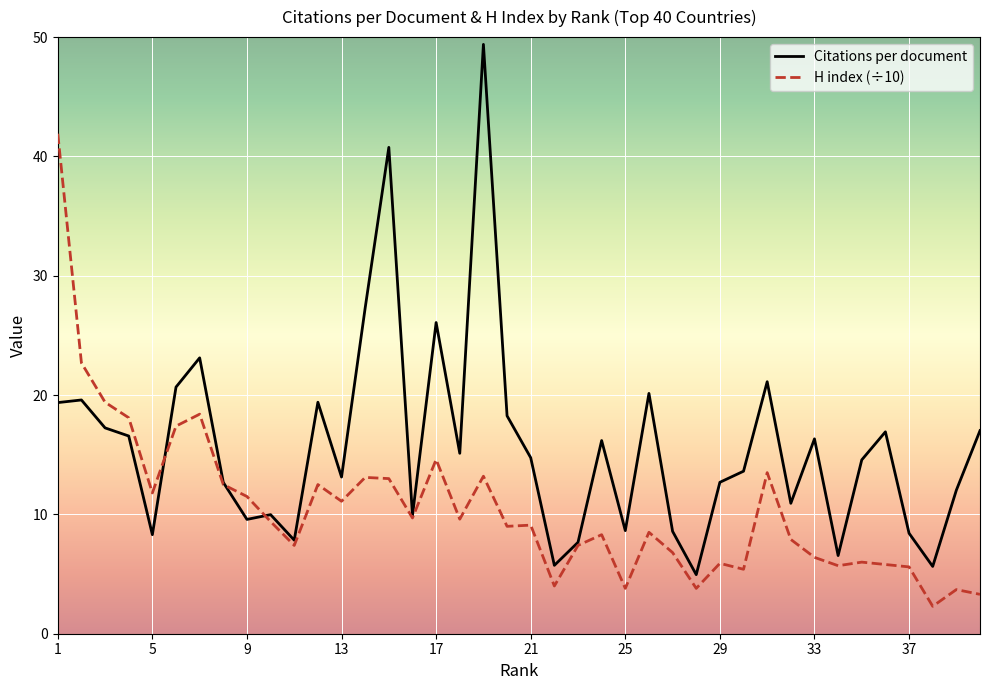

What is the greatest value displayed?

49.4